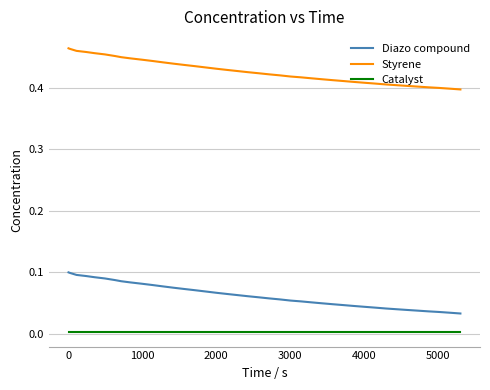

List the series in order of their peak value, highest first.

Styrene, Diazo compound, Catalyst